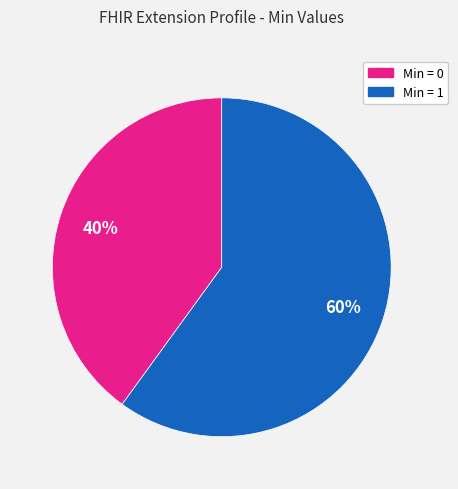

Does any single category account for the majority?

Yes